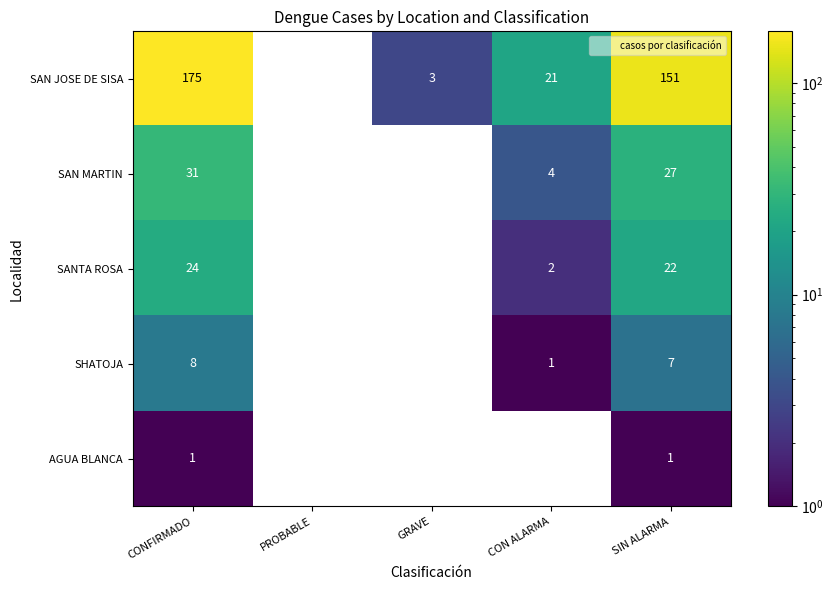

Reading right to left, what are all the values shown in this chart?

SAN JOSE DE SISA: SIN ALARMA=151	CON ALARMA=21	GRAVE=3	PROBABLE=0	CONFIRMADO=175
SAN MARTIN: SIN ALARMA=27	CON ALARMA=4	GRAVE=0	PROBABLE=0	CONFIRMADO=31
SANTA ROSA: SIN ALARMA=22	CON ALARMA=2	GRAVE=0	PROBABLE=0	CONFIRMADO=24
SHATOJA: SIN ALARMA=7	CON ALARMA=1	GRAVE=0	PROBABLE=0	CONFIRMADO=8
AGUA BLANCA: SIN ALARMA=1	CON ALARMA=0	GRAVE=0	PROBABLE=0	CONFIRMADO=1